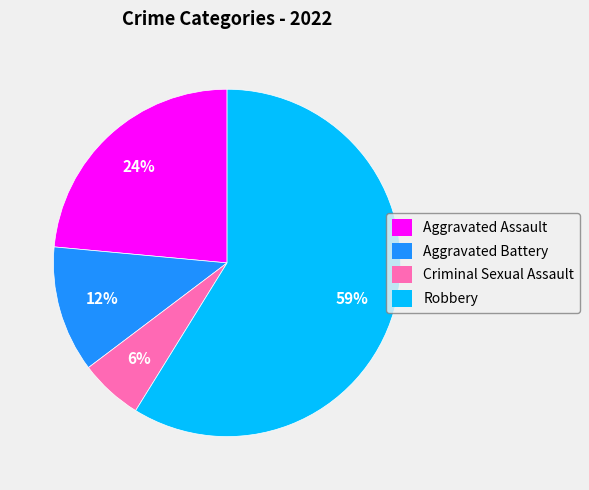

Which has a higher value, Criminal Sexual Assault or Aggravated Battery?

Aggravated Battery